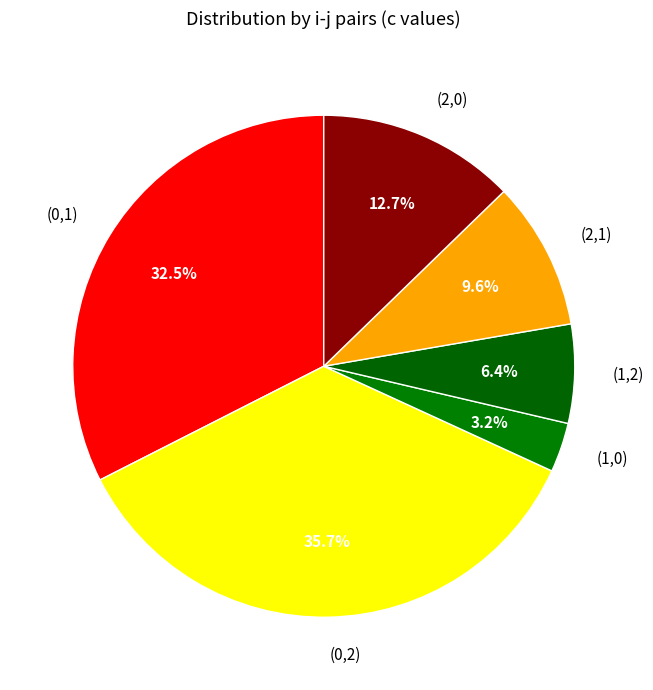

Which category has the biggest portion of the pie?

(0,2)